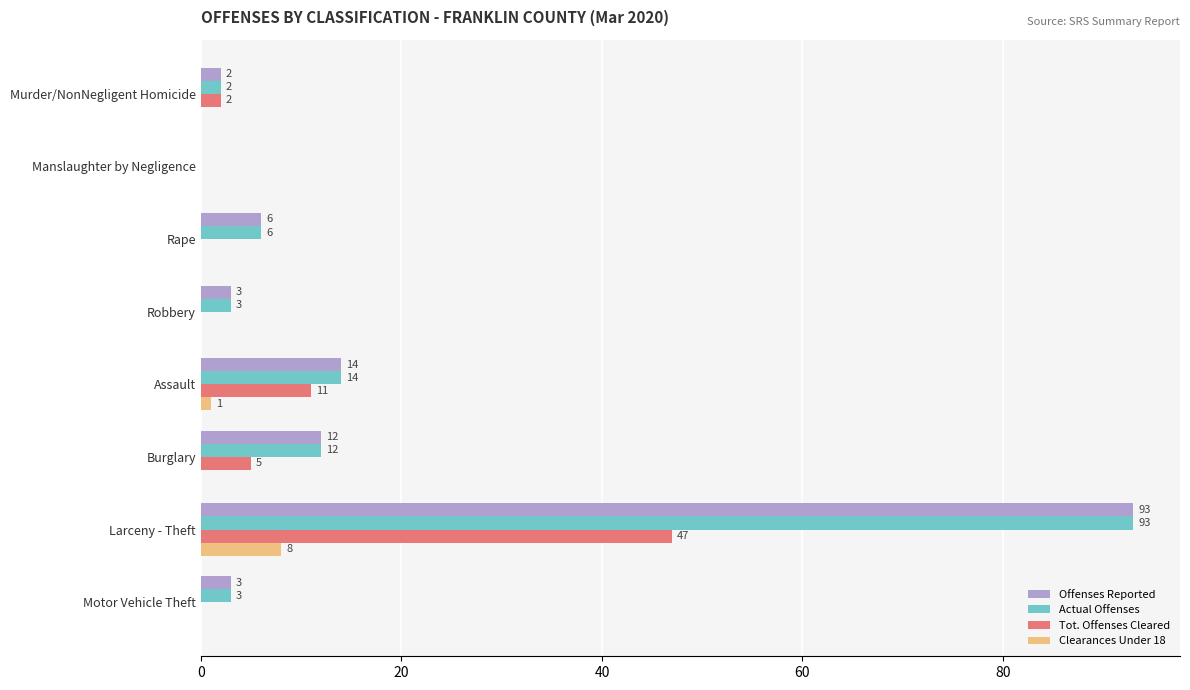

What is the total value across all series at Motor Vehicle Theft?

6